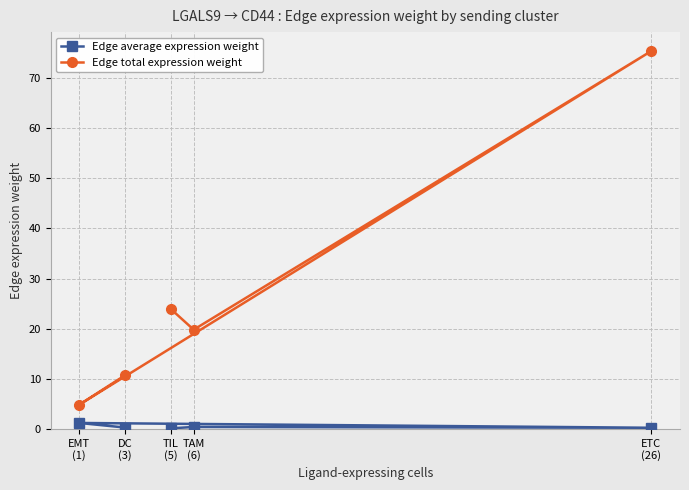

The value of Edge average expression weight at DC
(3) is 0.4. True or false?

False